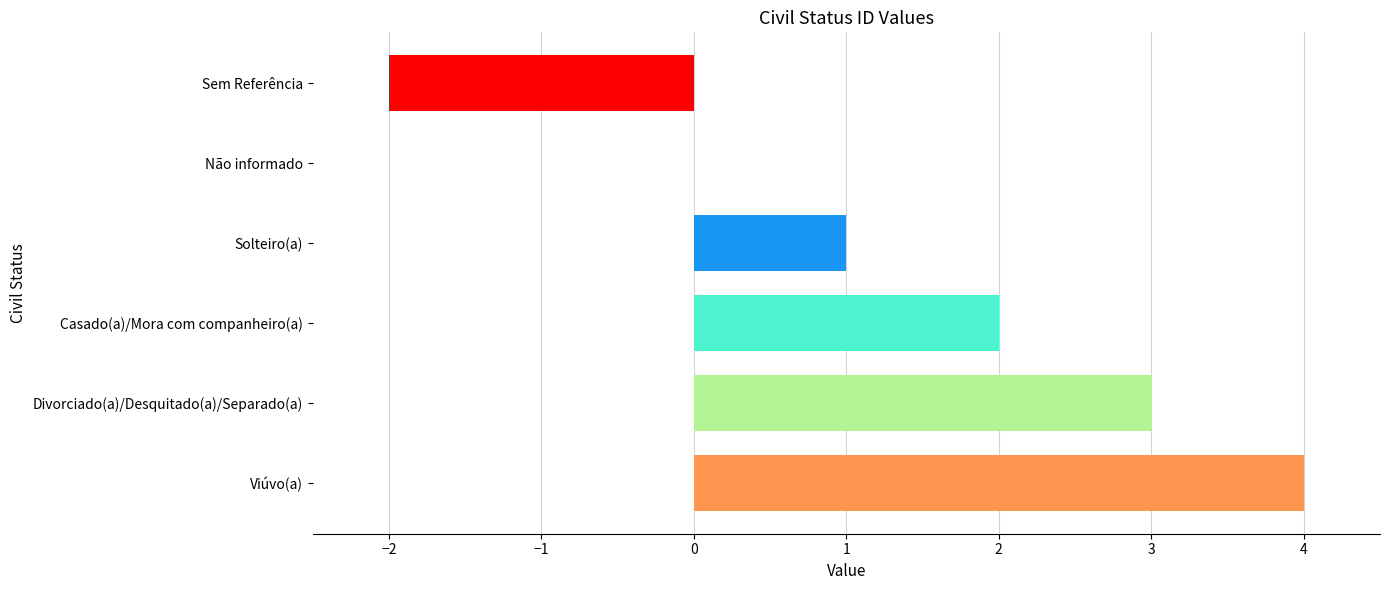

At which category does the chart reach its peak across all series?

Viúvo(a)